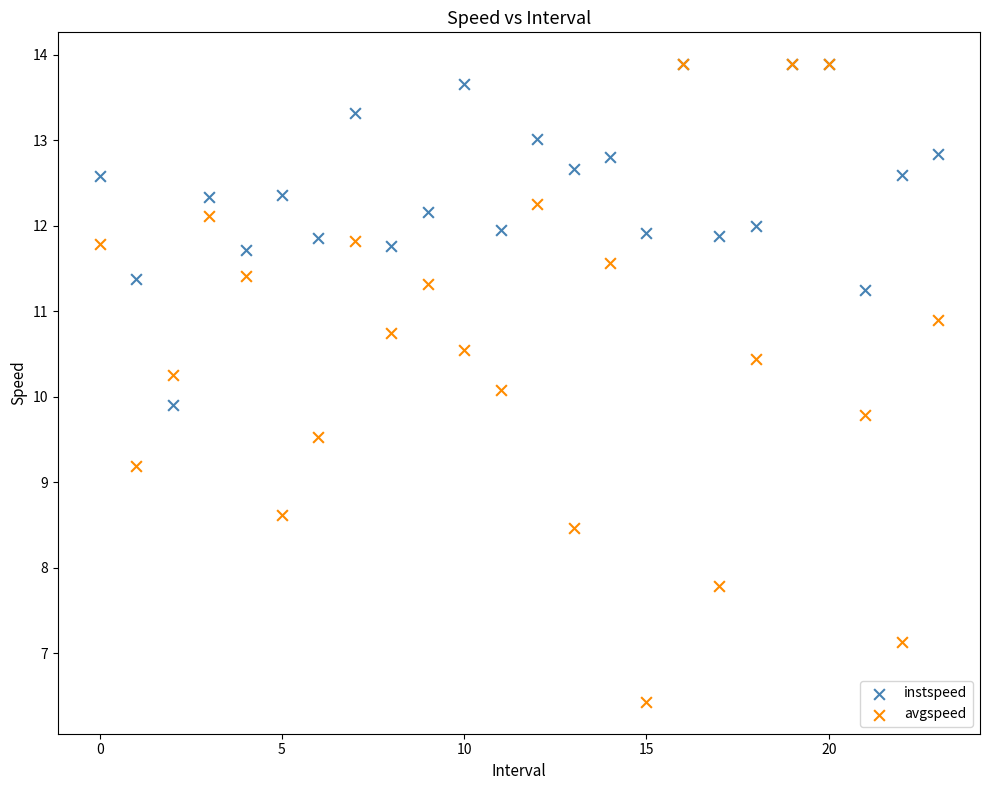

What are all the series names shown in the legend?

instspeed, avgspeed